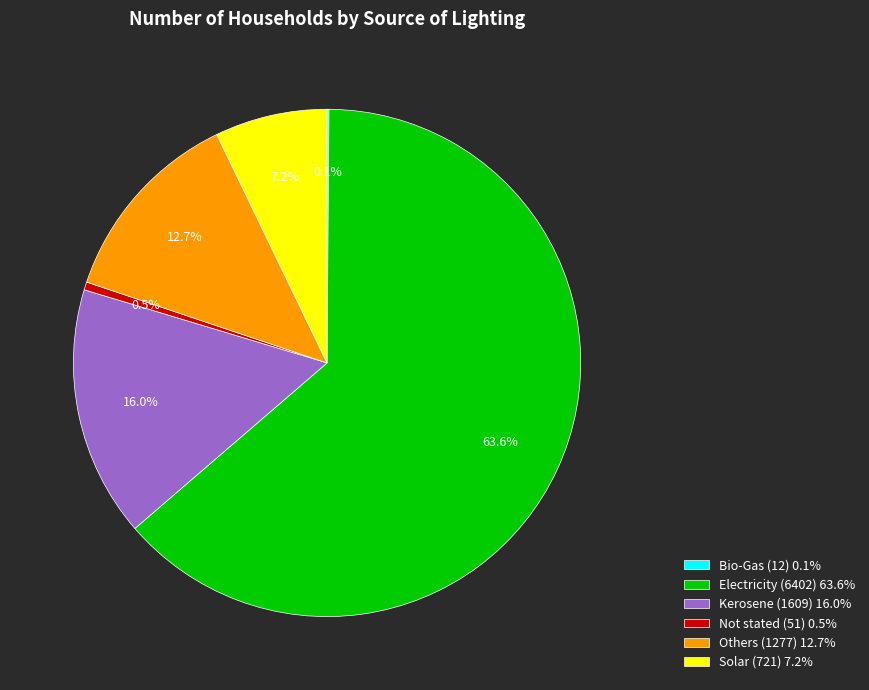

Does Electricity (6402) 63.6% account for over 50% of the chart?

Yes